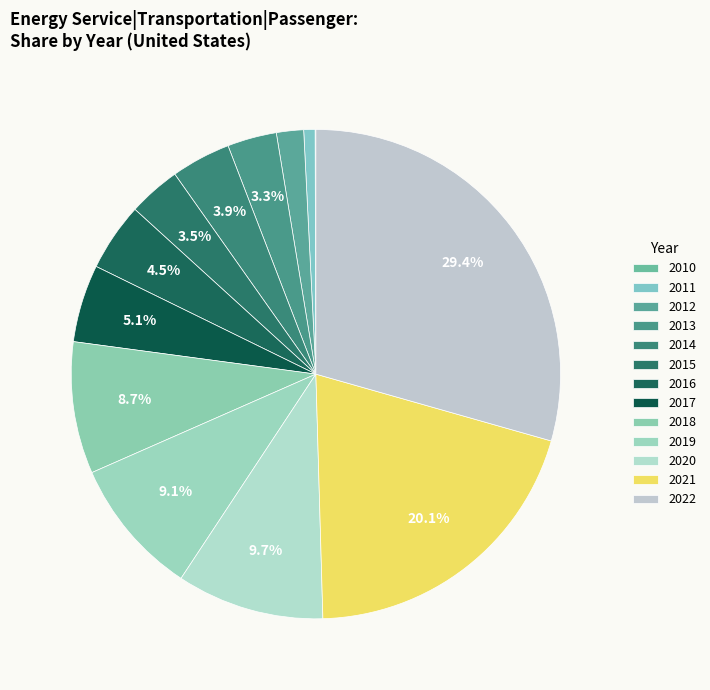

To the nearest percent, what is the average slice percentage?

8%